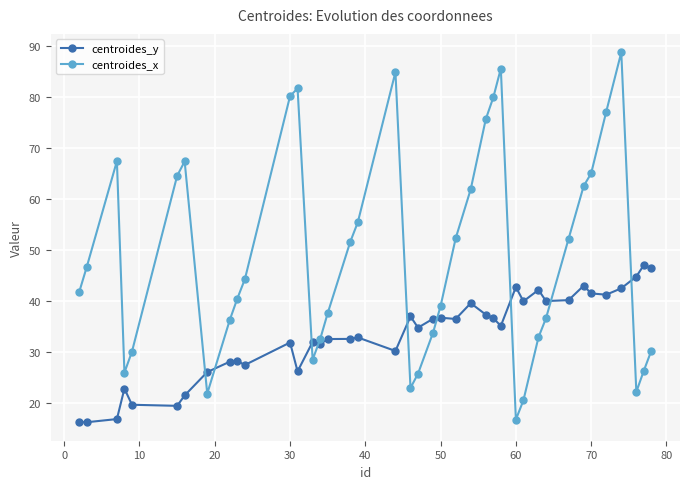

What is the sum of all centroides_x values?

1947.2